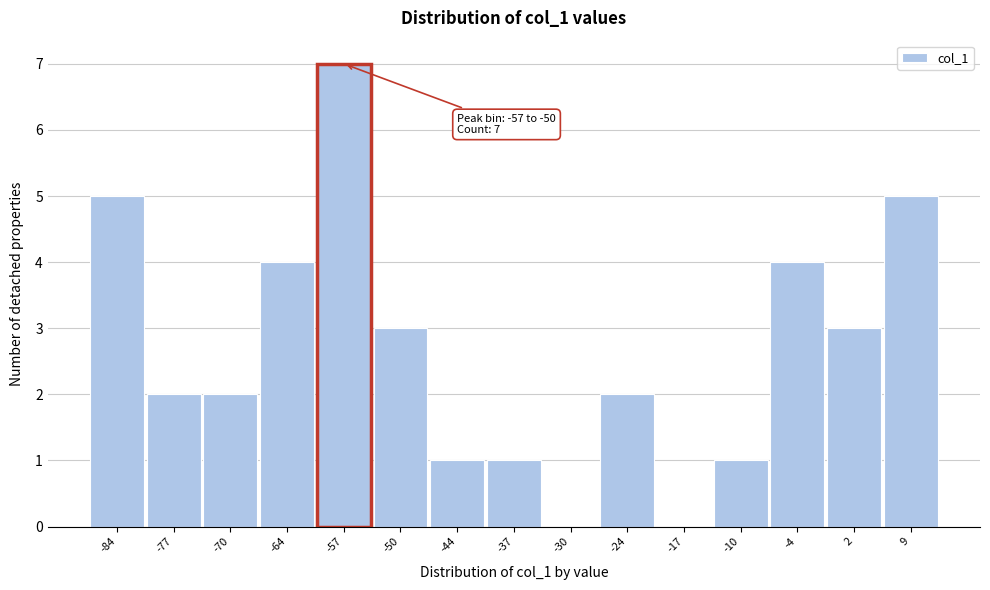

Reading left to right, transcribe all the data shown in this chart.

-84=5	-77=2	-70=2	-64=4	-57=7	-50=3	-44=1	-37=1	-30=0	-24=2	-17=0	-10=1	-4=4	2=3	9=5